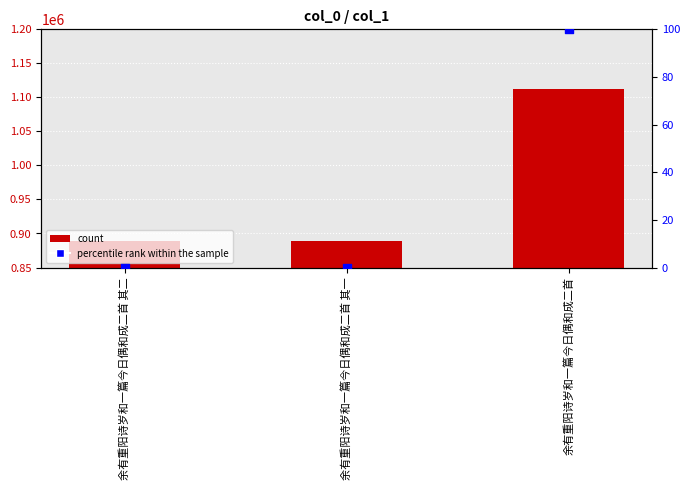

Which series reaches the maximum Y coordinate?

col_0